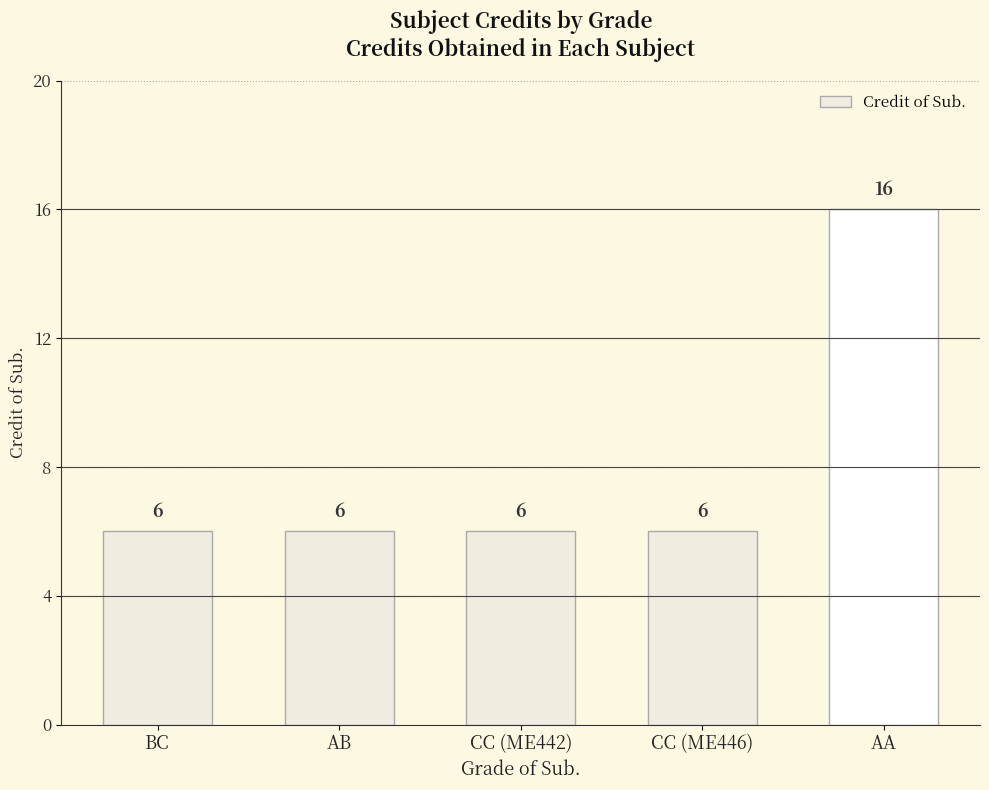

Read the value at CC (ME446), to the nearest 5.

5